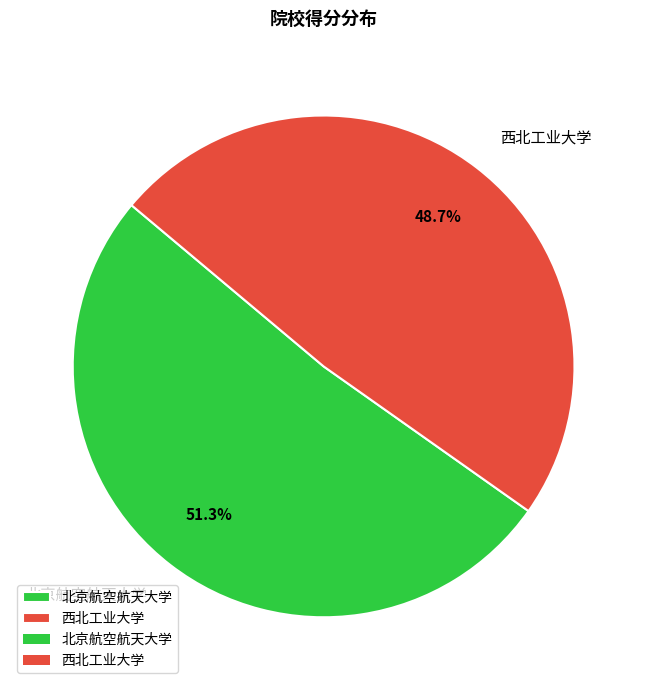

Which slice is the smallest?

西北工业大学